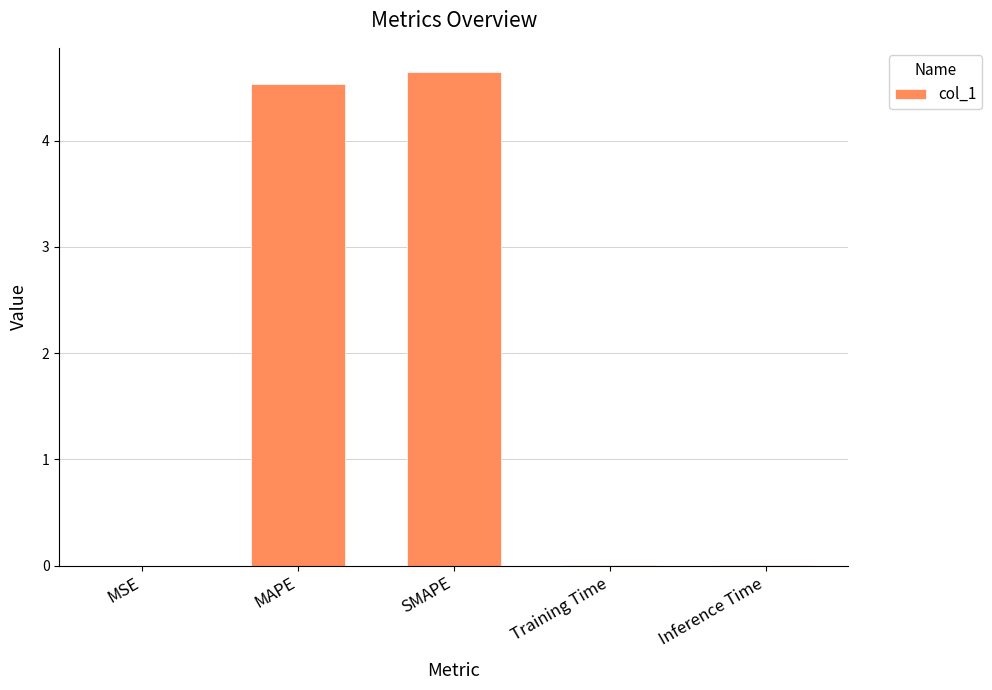

How many series are shown in this chart?

1